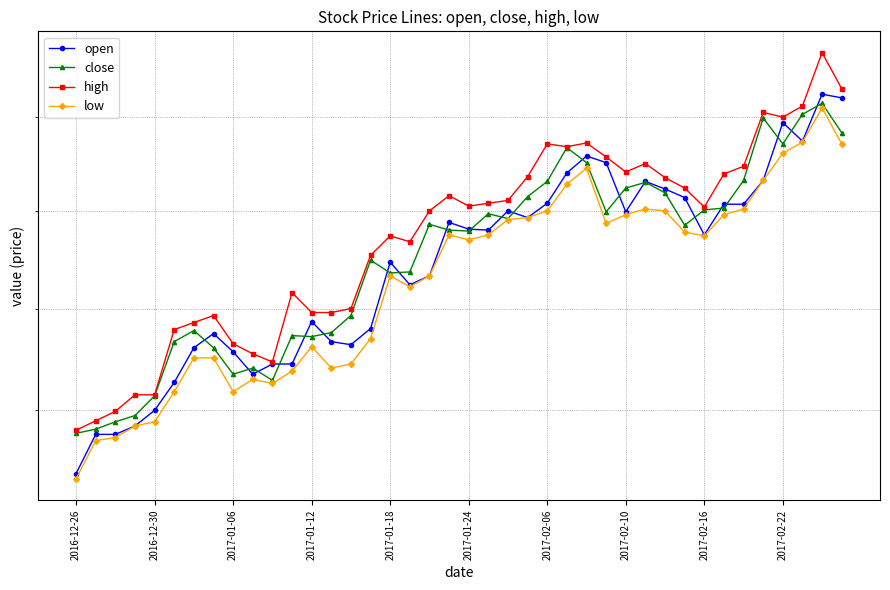

At which category does high reach its first local valley?

10